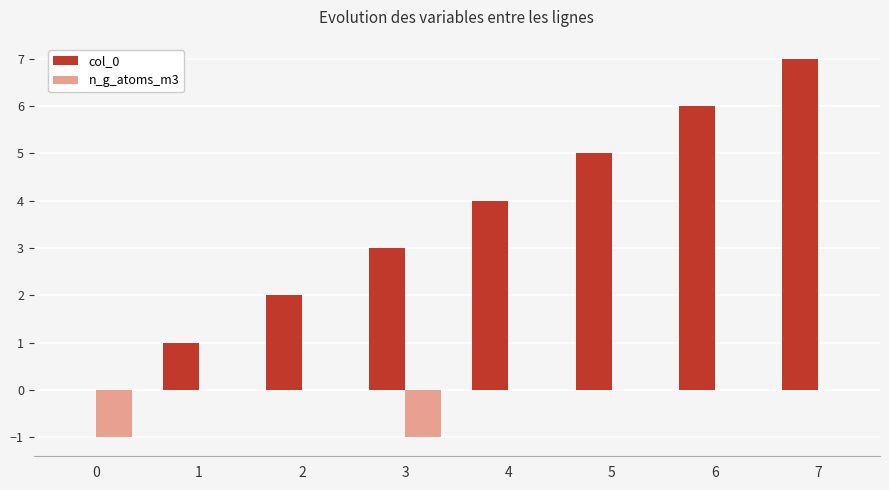

What is the sum of the n_g_atoms_m3 values at 4 and 3?

-1